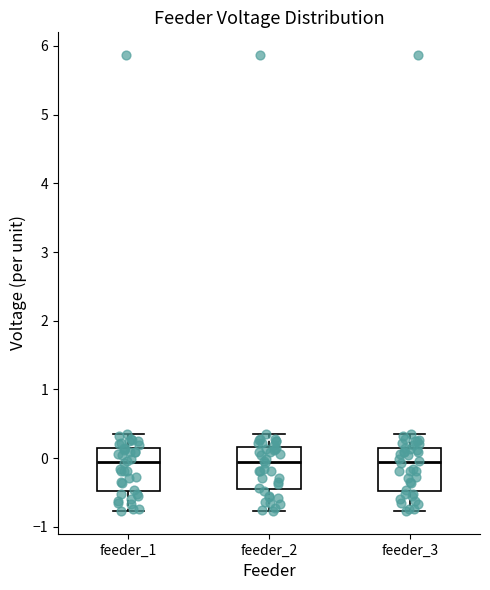

Reading left to right, read every box against the y-axis: the position of its median line, the range the box covers, and the ends of its whiskers. The values are not printed on the chart, so give them approximately, as read against the axis.

feeder_1: median -0.1, box -0.5 to 0.2, whiskers -0.8 to 0.3
feeder_2: median -0.1, box -0.4 to 0.2, whiskers -0.8 to 0.3
feeder_3: median -0.1, box -0.5 to 0.2, whiskers -0.8 to 0.3